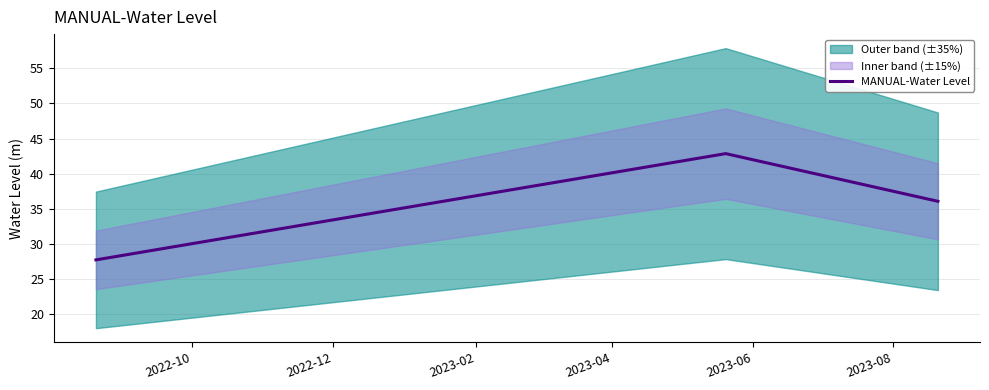

How many values in the MANUAL-Water Level series exceed 36?

2